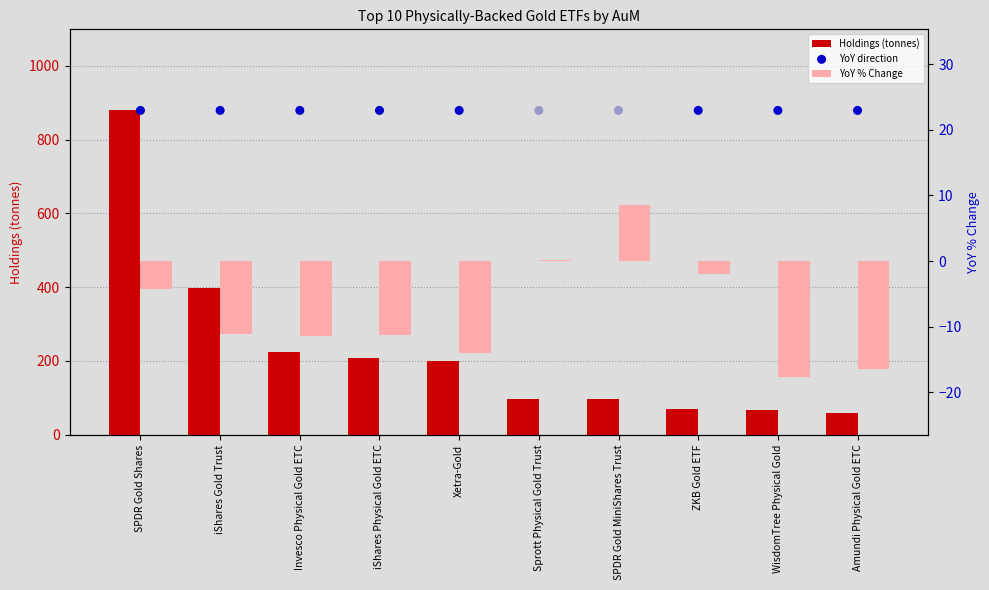

Which series has the largest Y range (max minus min)?

Holdings (tonnes)